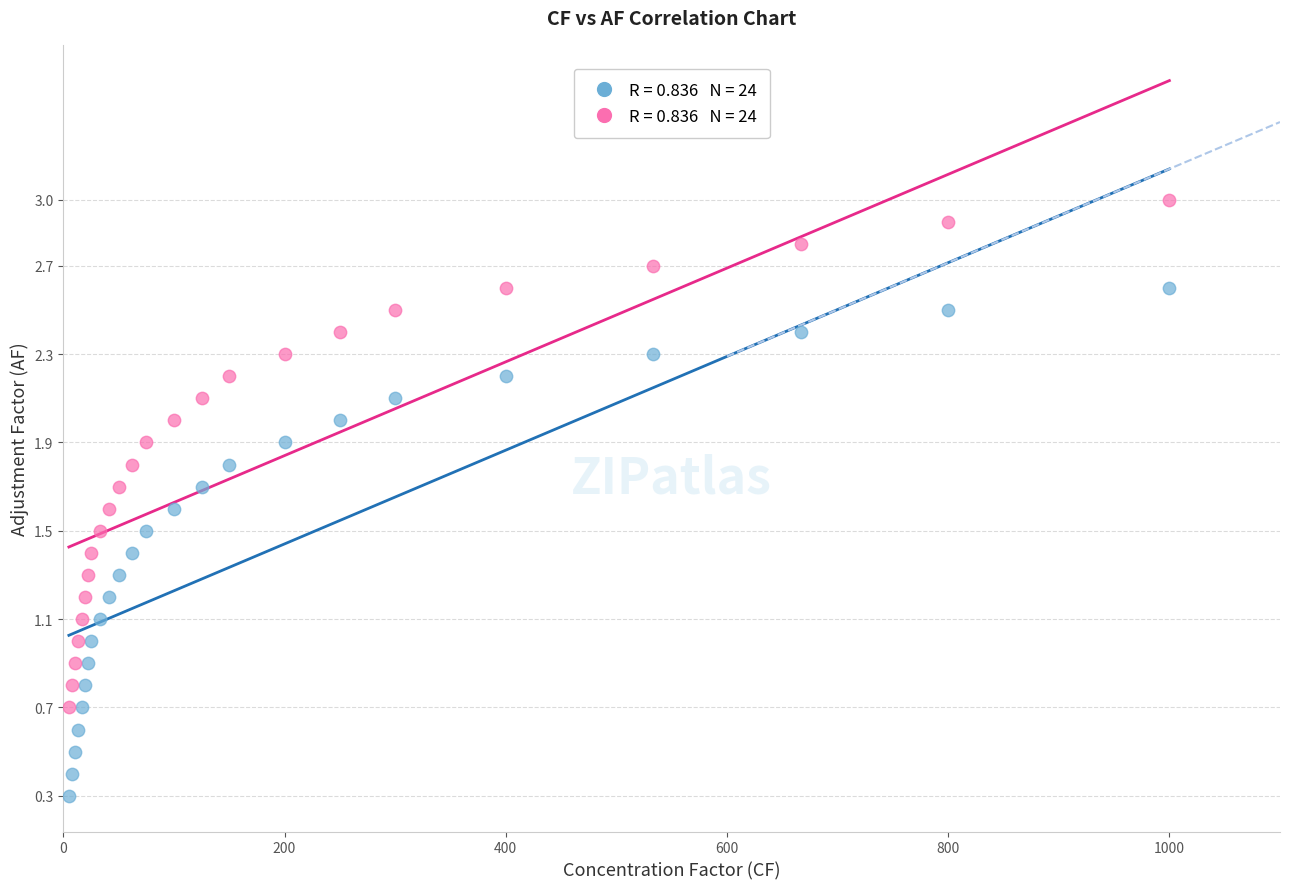

Across all data points, what is the range of Y values (max minus min)?

2.7